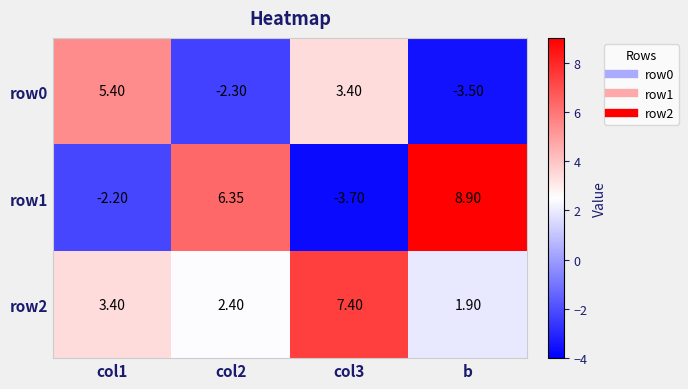

At which label does row0 reach its minimum?

b